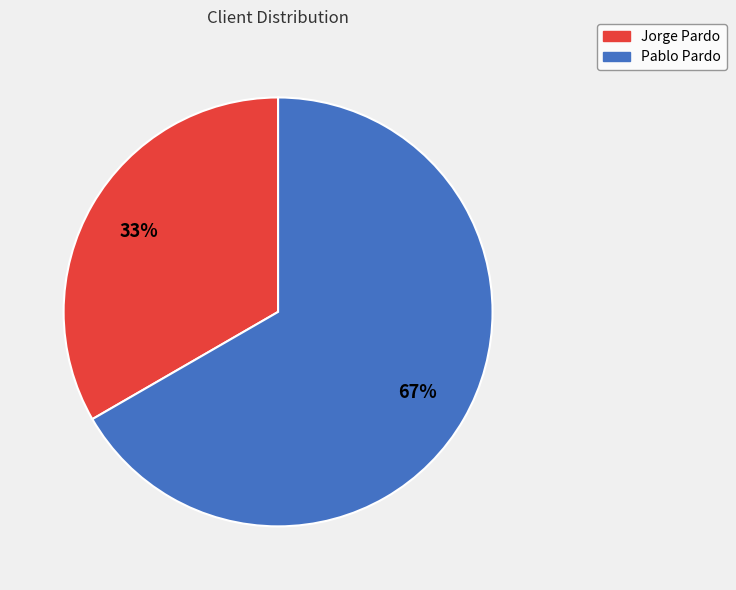

Combined, do Pablo Pardo and Jorge Pardo account for over 50%?

Yes